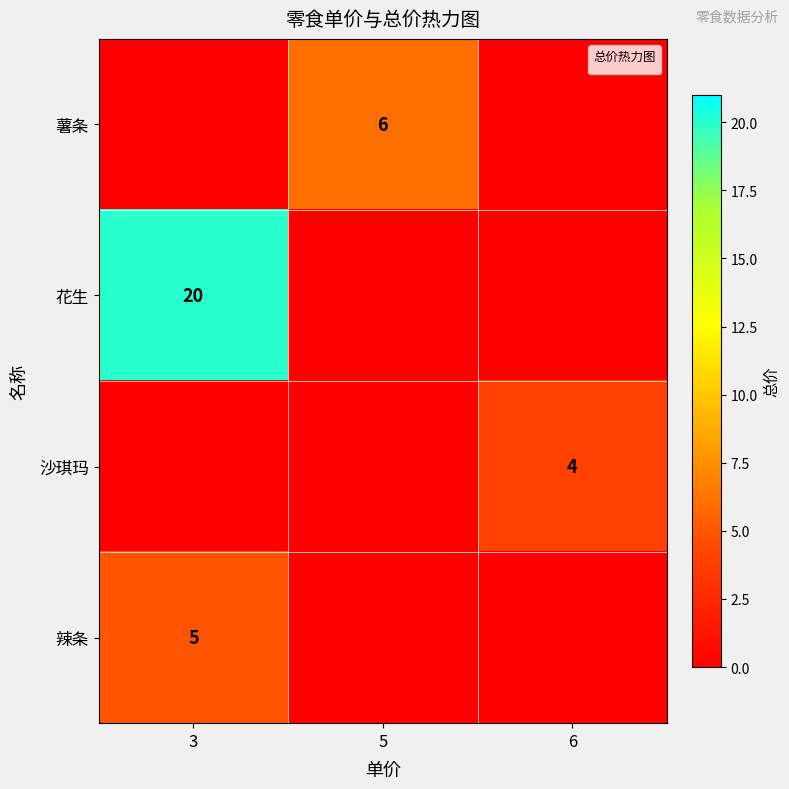

Count the number of data series in this chart.

4